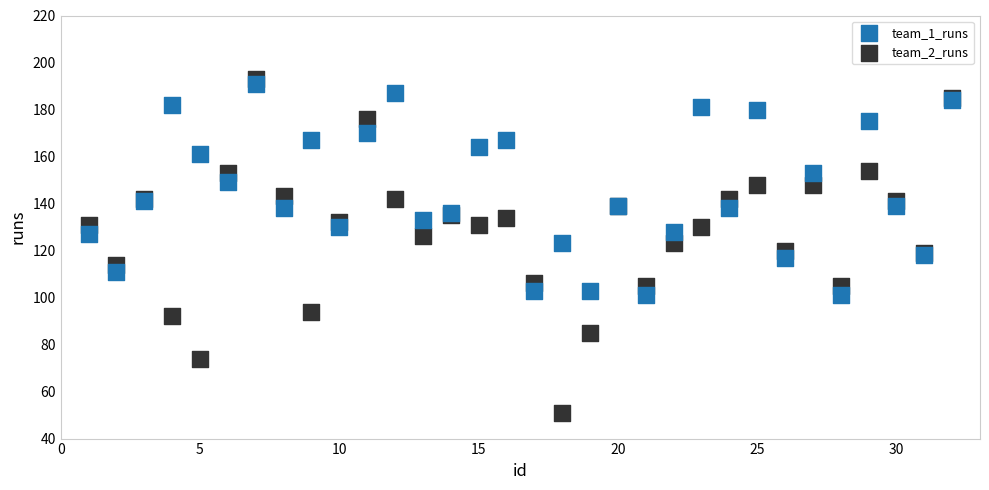

Which series contains the lowest Y value?

team_2_runs